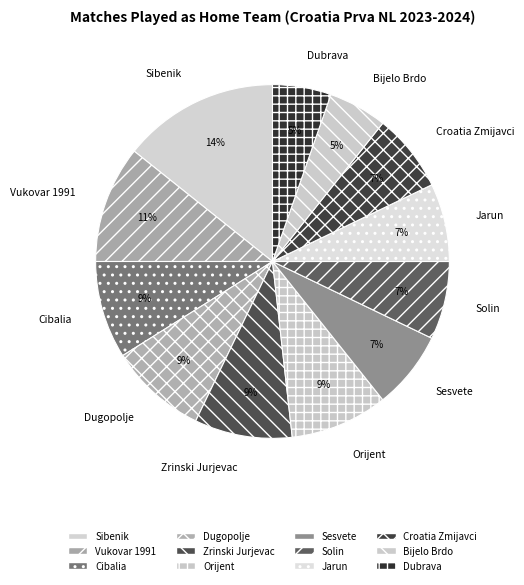

To the nearest percent, what portion does Croatia Zmijavci represent?

7%